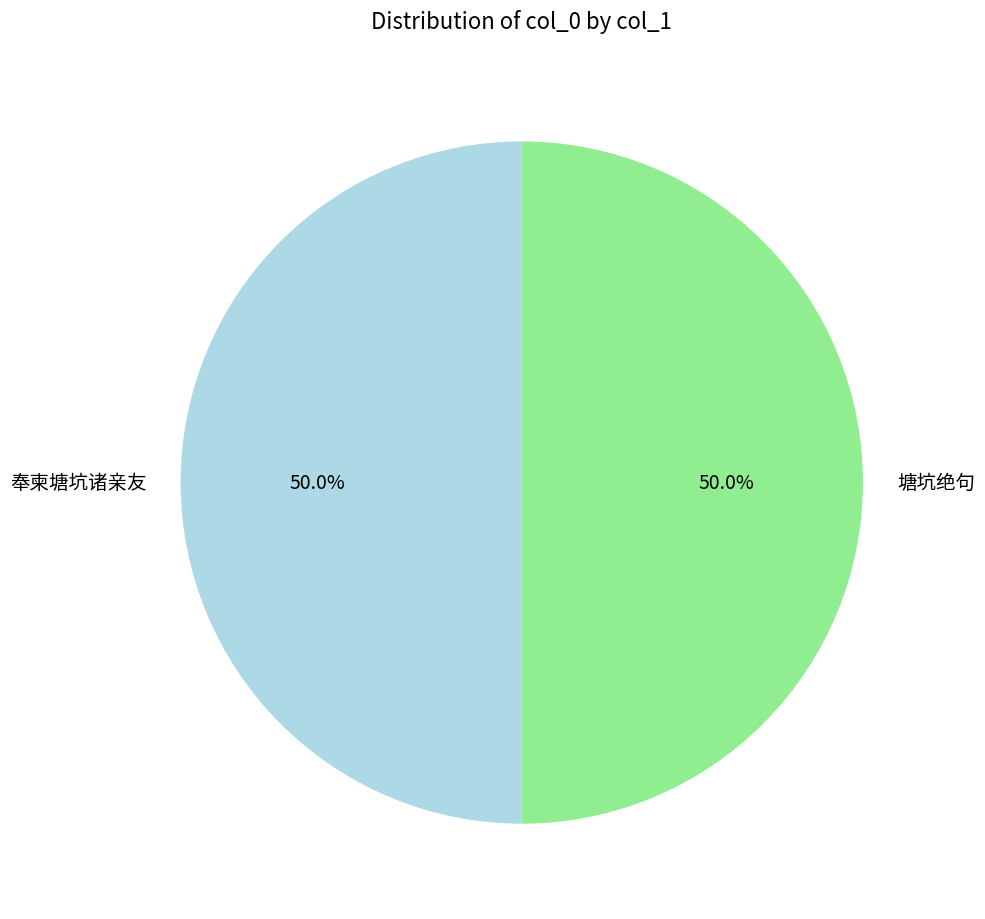

What percentage do 奉柬塘坑诸亲友 and 塘坑绝句 together represent?

100.0%